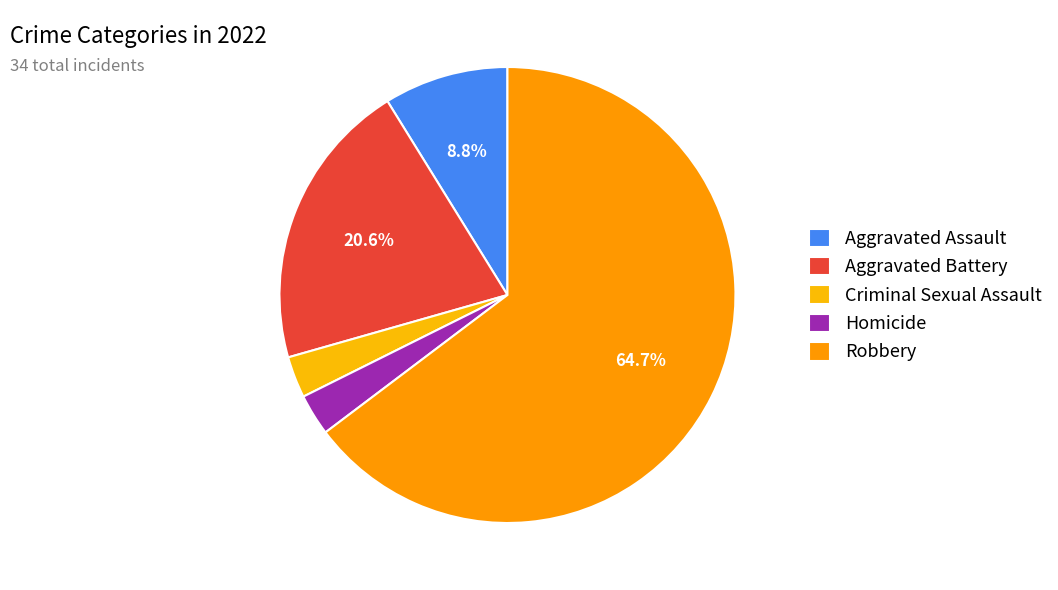

To the nearest percent, what portion does Robbery represent?

65%